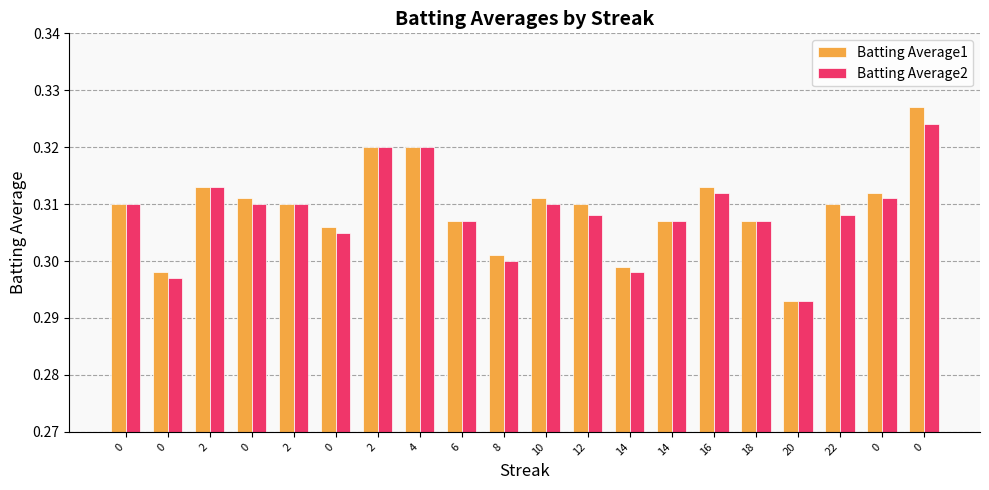

How many groups of bars are there?

20